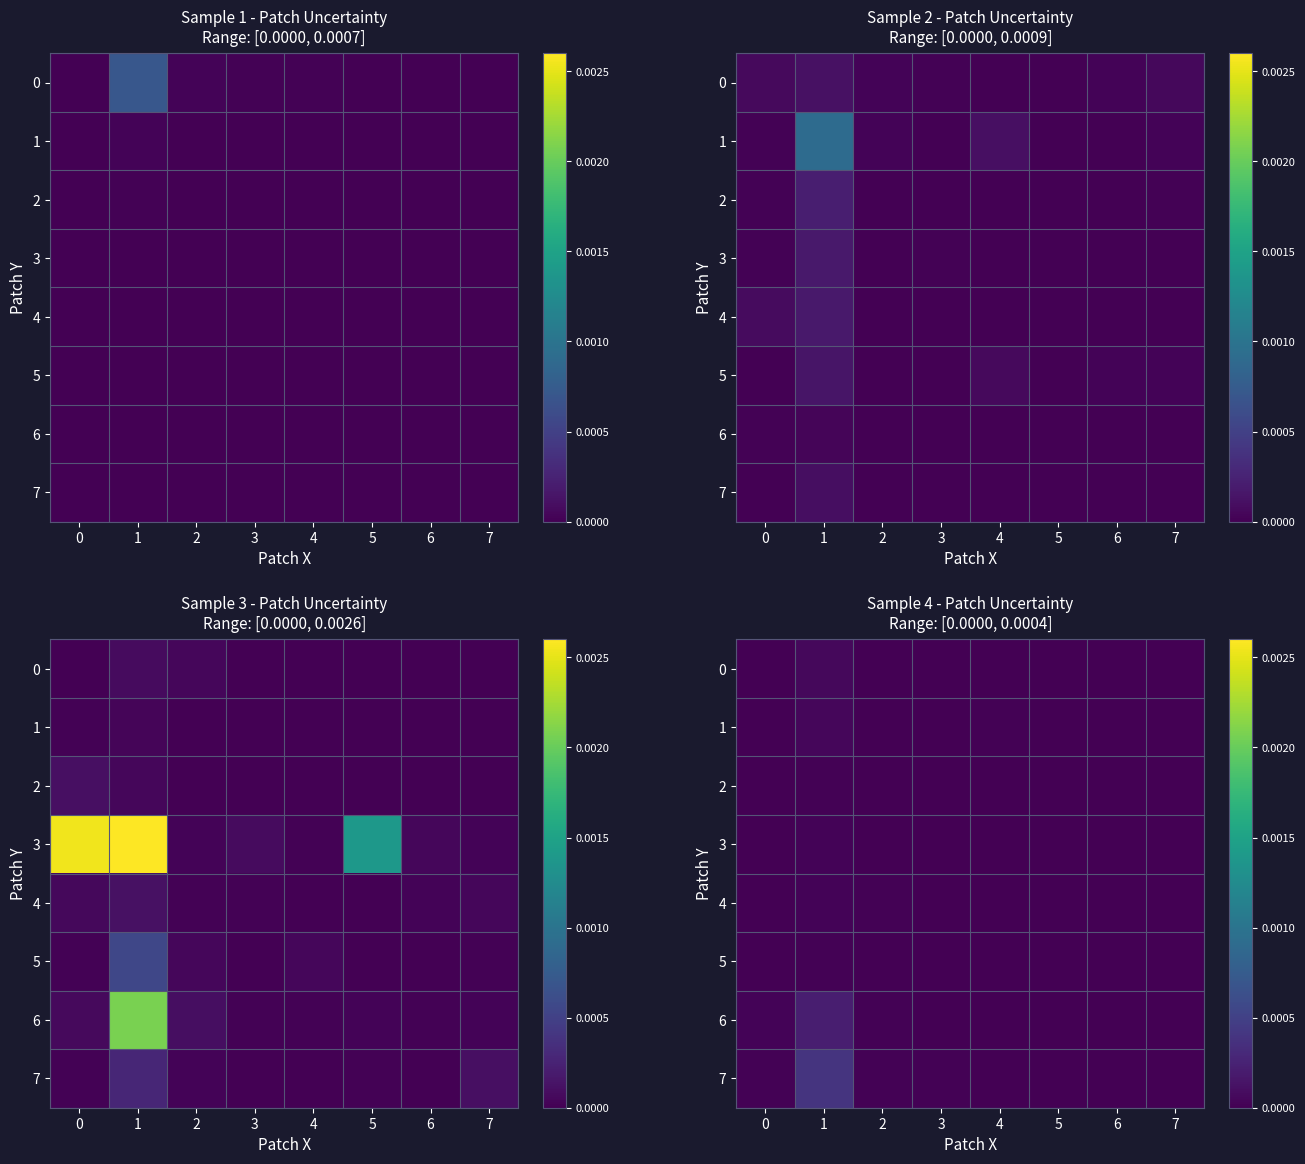

Between 3 and 4, which is larger?

3